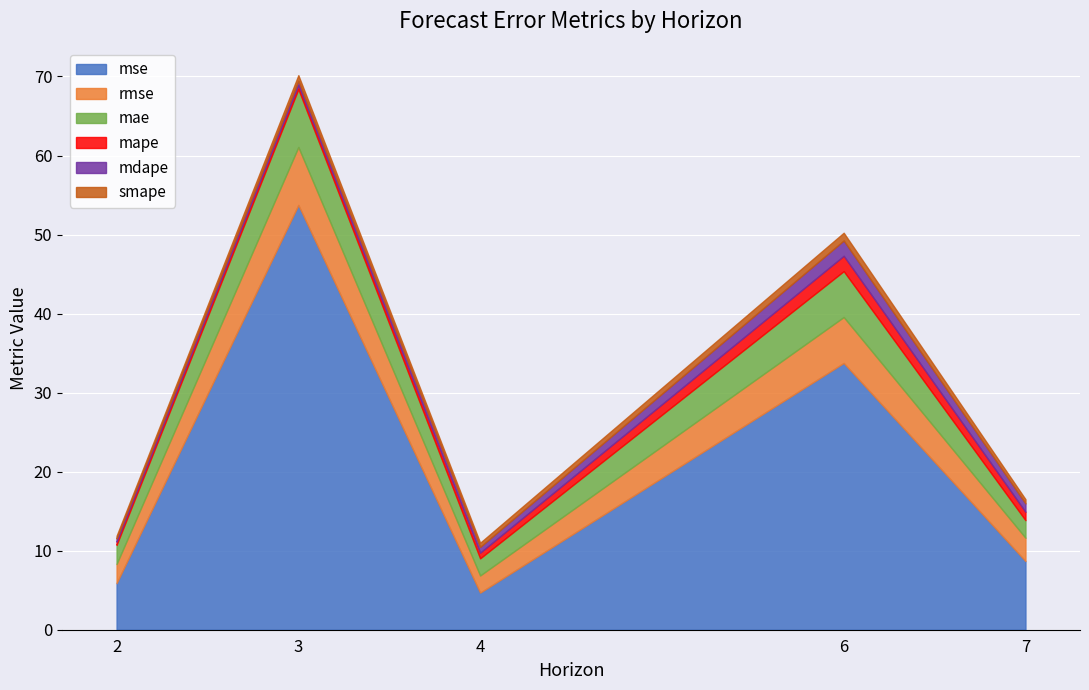

At 3, list the series in order from largest to smallest.

mse, rmse, mae, smape, mape, mdape